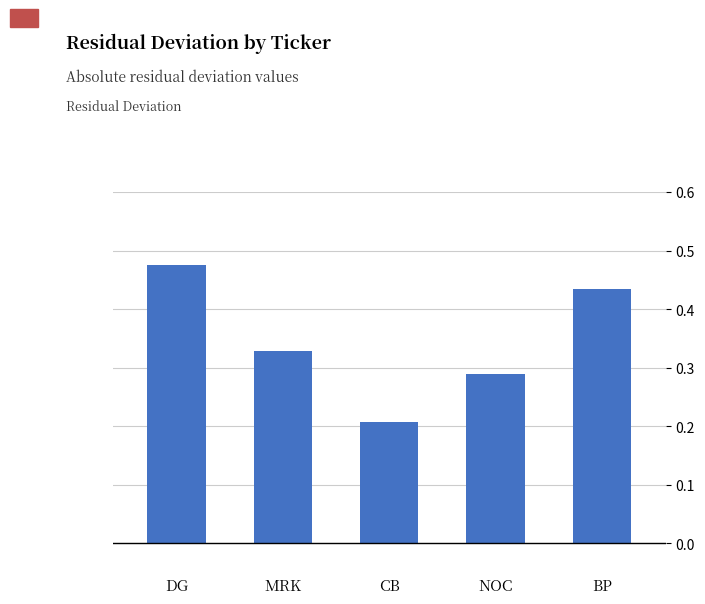

What is the change in value from DG to CB?

-0.3